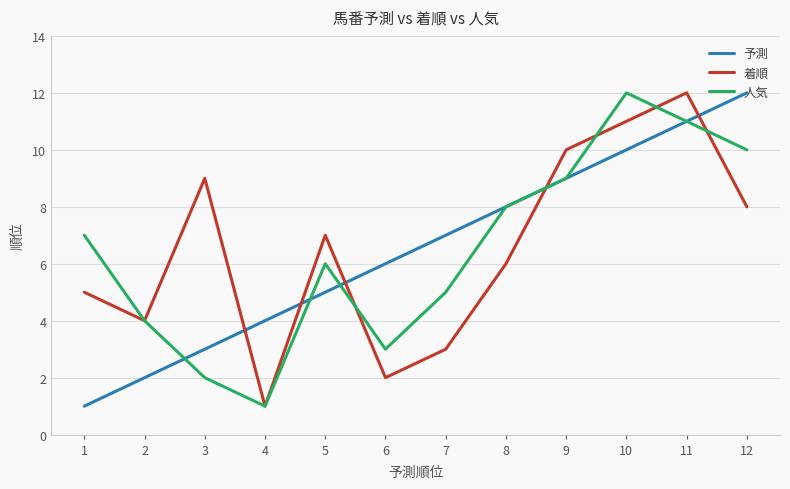

At which category does 着順 reach its first local peak?

3